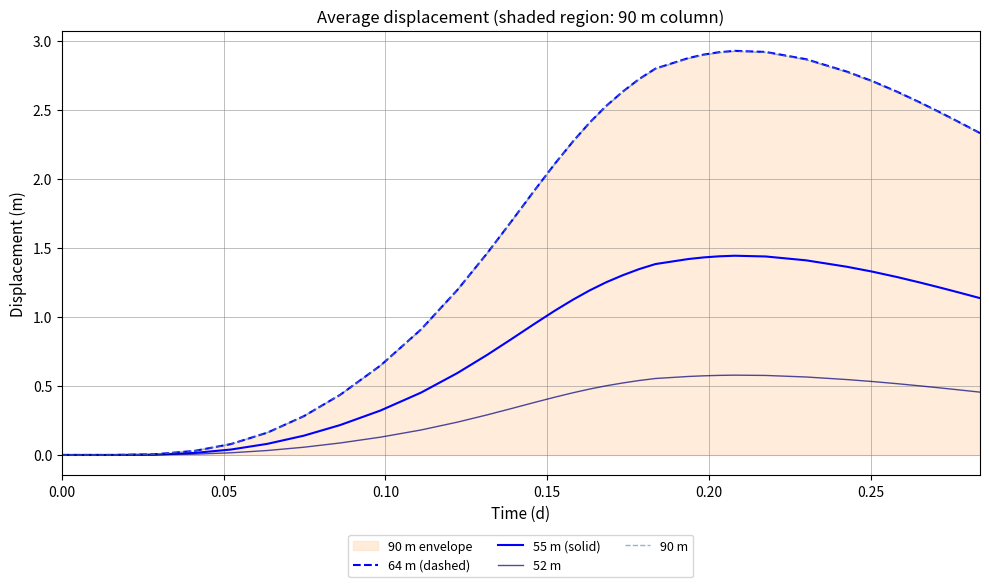

How many values in 55 m (solid) are above zero?

34